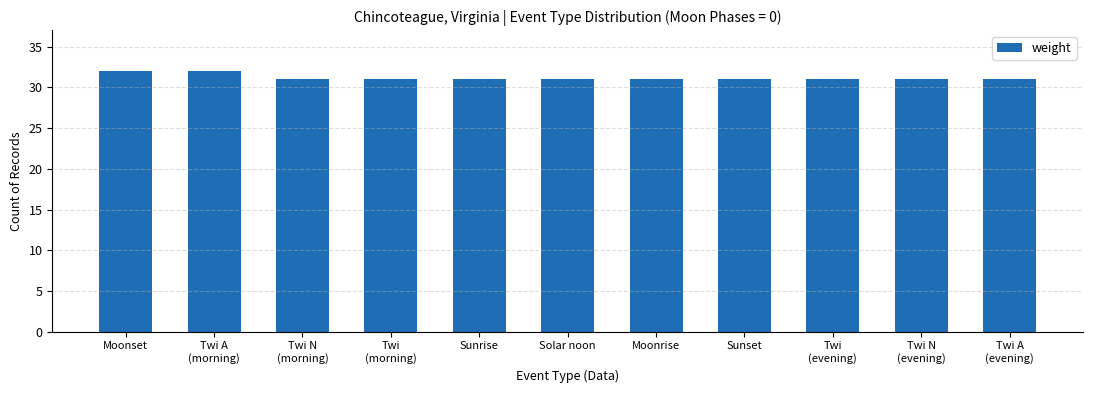

How many series are shown in this chart?

1